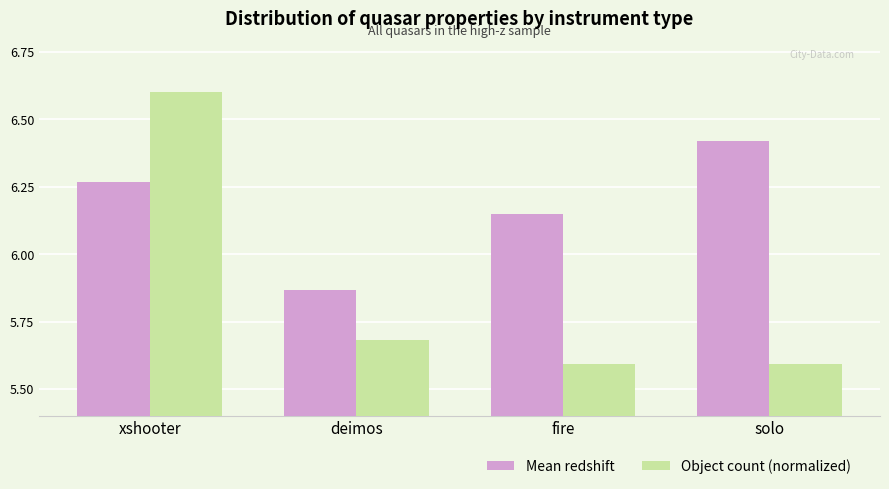

Where does the Mean redshift series first go above 6?

xshooter